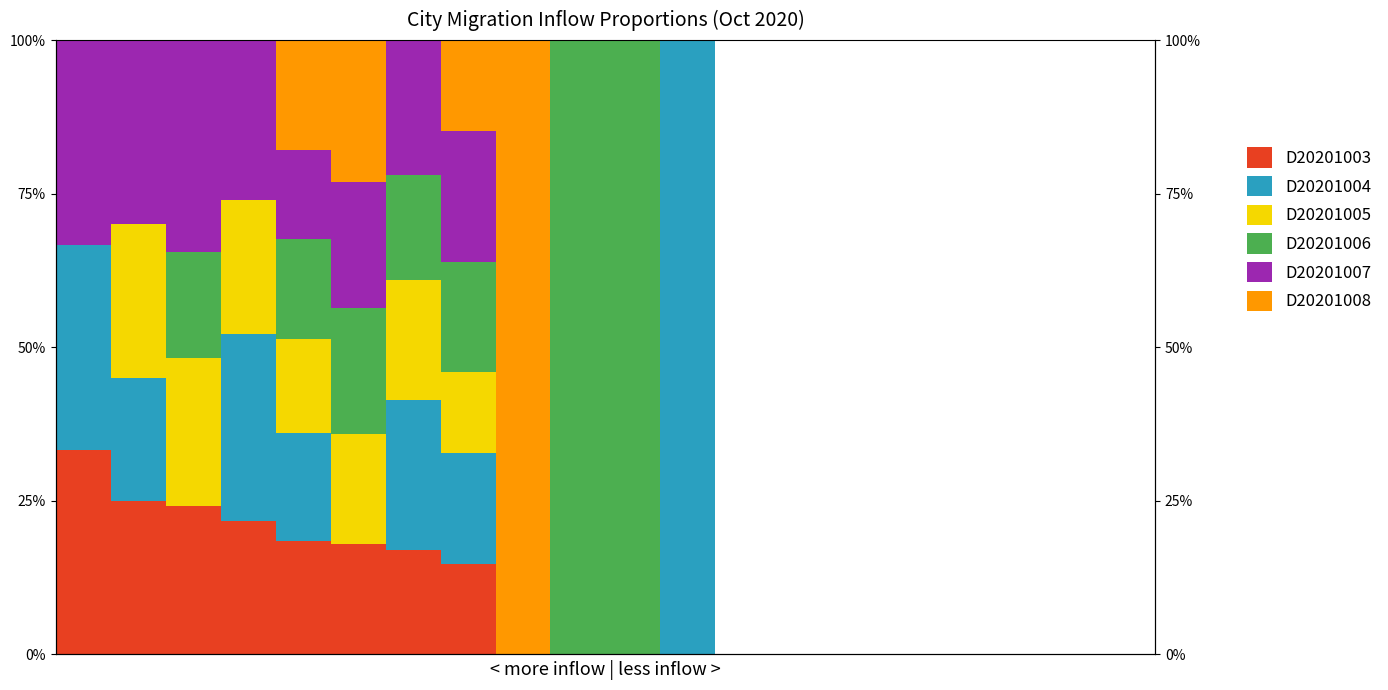

What are all the series names shown in the legend?

D20201003, D20201004, D20201005, D20201006, D20201007, D20201008